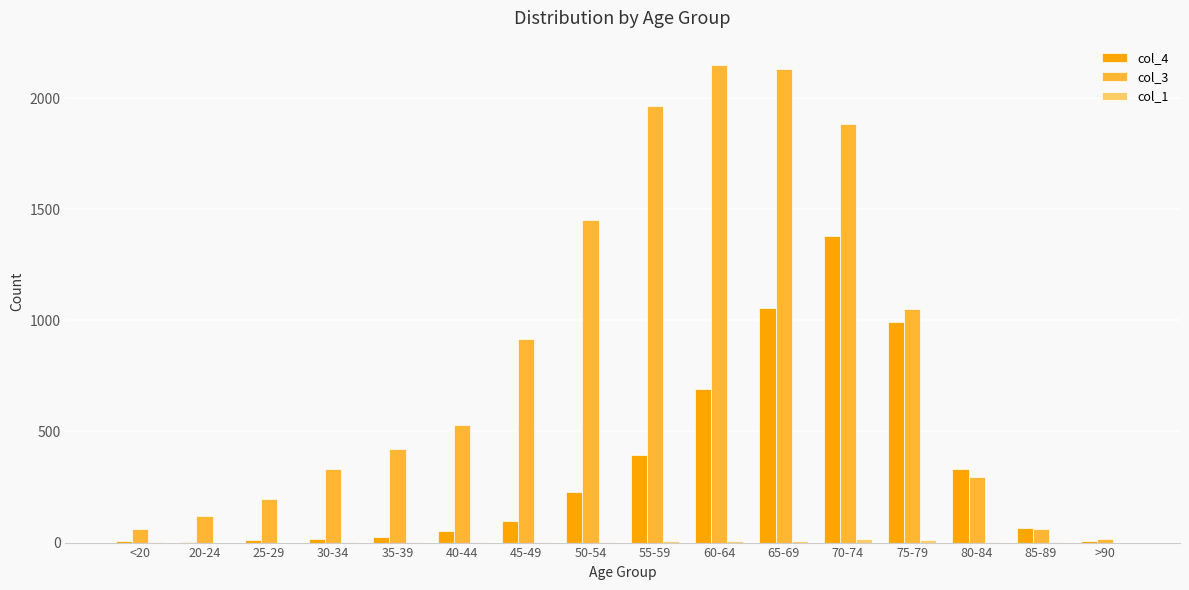

The value of col_3 at 35-39 is 160. True or false?

False